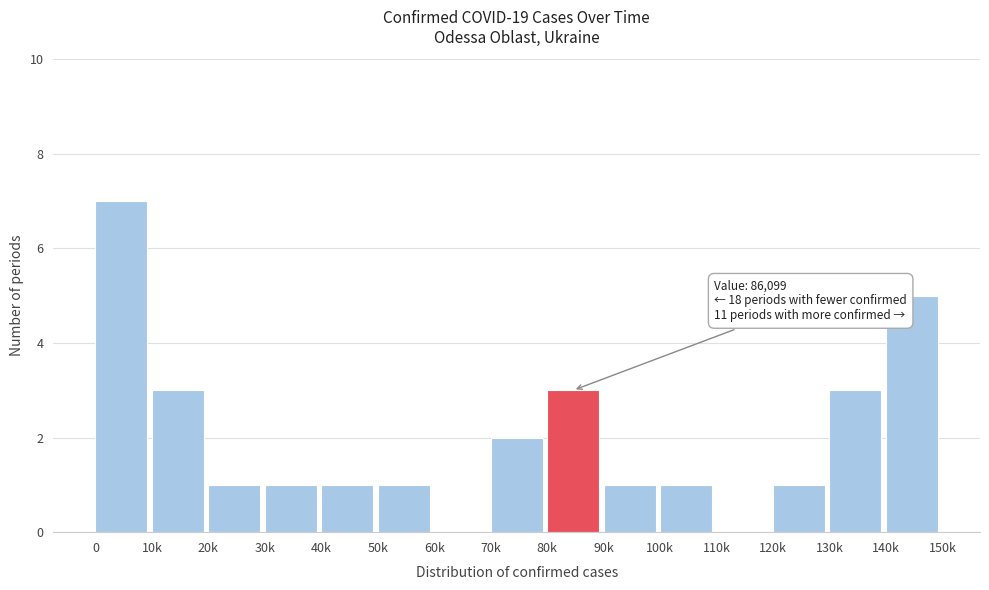

Reading left to right, transcribe all the data shown in this chart.

0=7	10k=3	20k=1	30k=1	40k=1	50k=1	60k=0	70k=2	80k=3	90k=1	100k=1	110k=0	120k=1	130k=3	140k=5